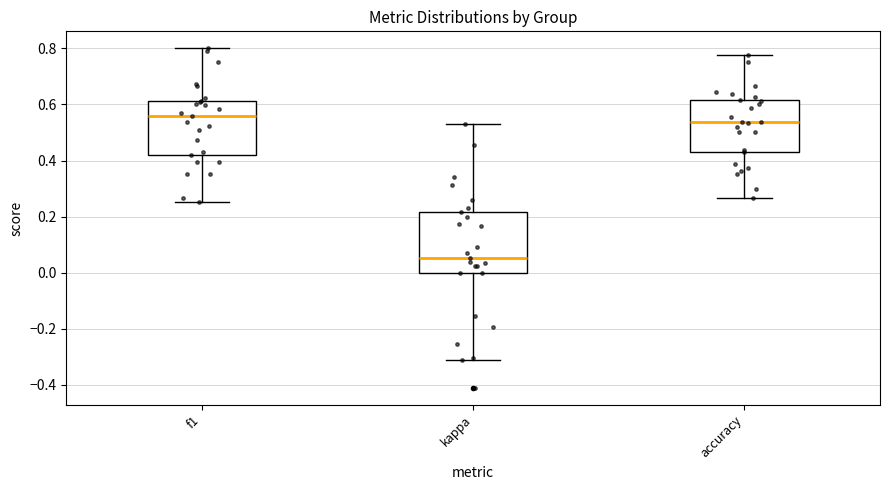

Where does the upper whisker of the box for f1 end on the y-axis? The values are not printed on the chart, so give them approximately, as read against the axis.

0.80